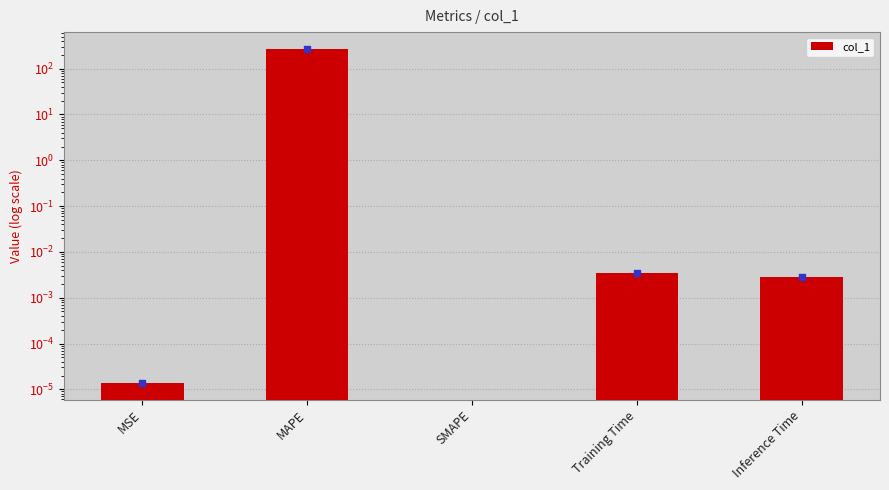

Which has a higher value, MSE or Training Time?

Training Time